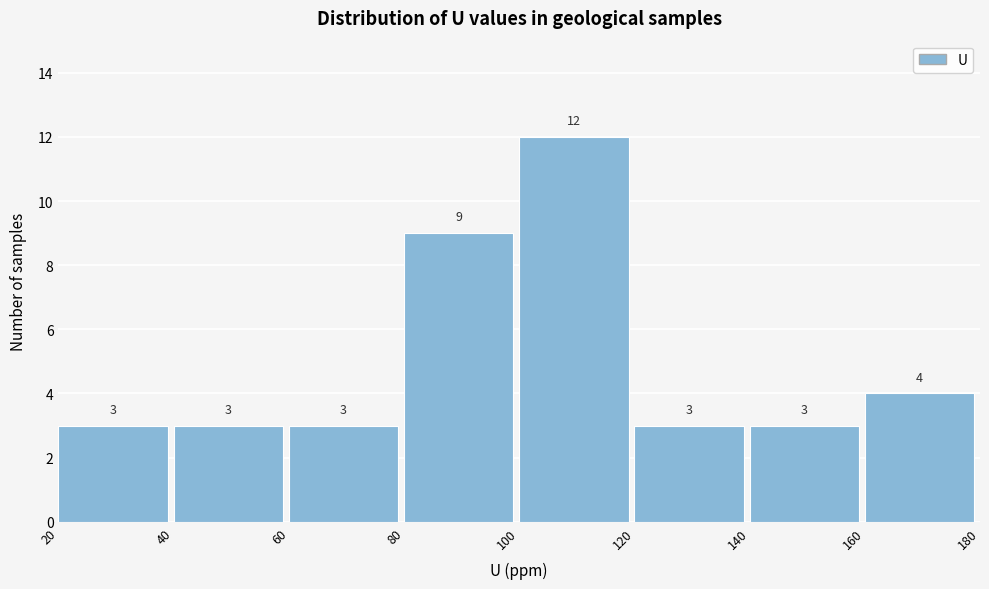

What is the height of the bar covering 160 to 180 on the x-axis?

4